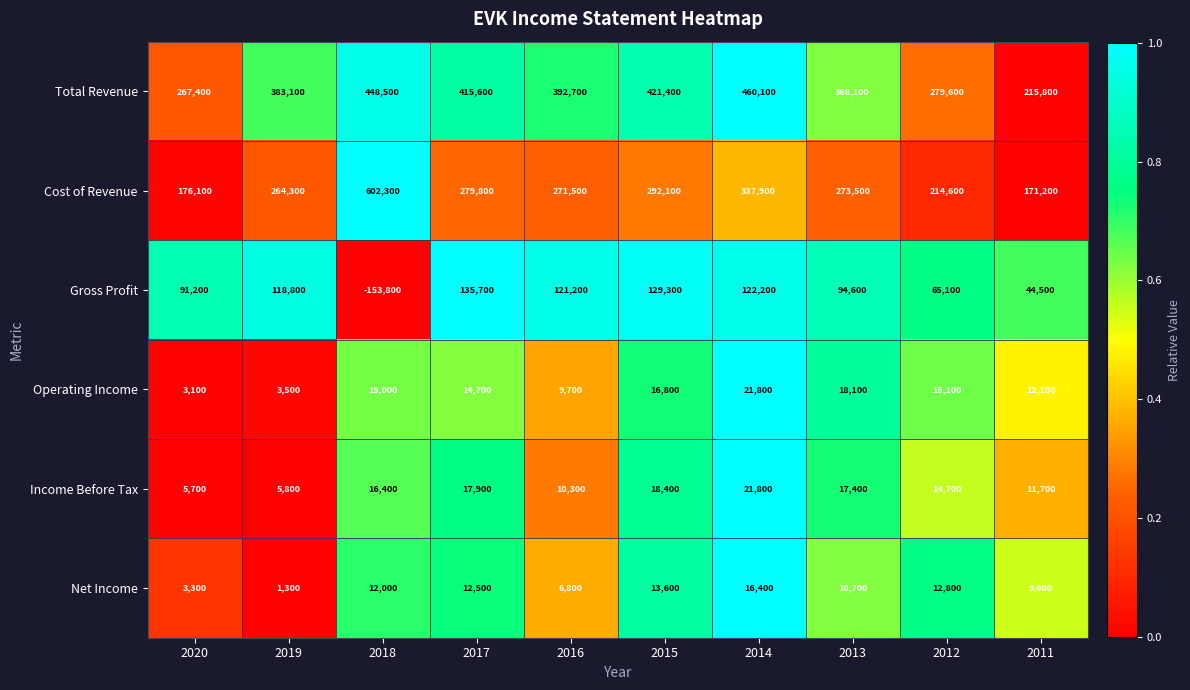

What is the sum of all Operating Income values?

129900